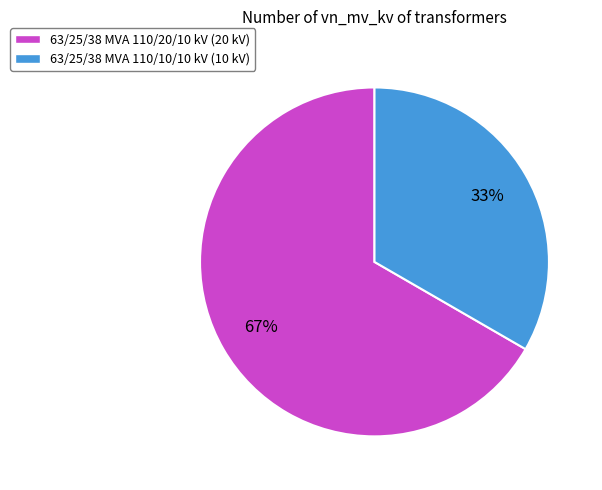

How many slices are in this pie chart?

2